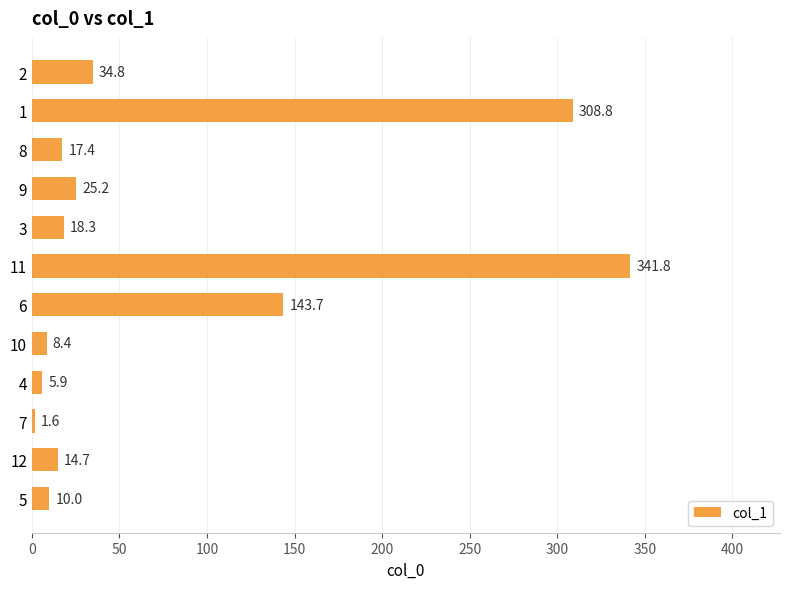

Does the chart contain stacked bars?

No